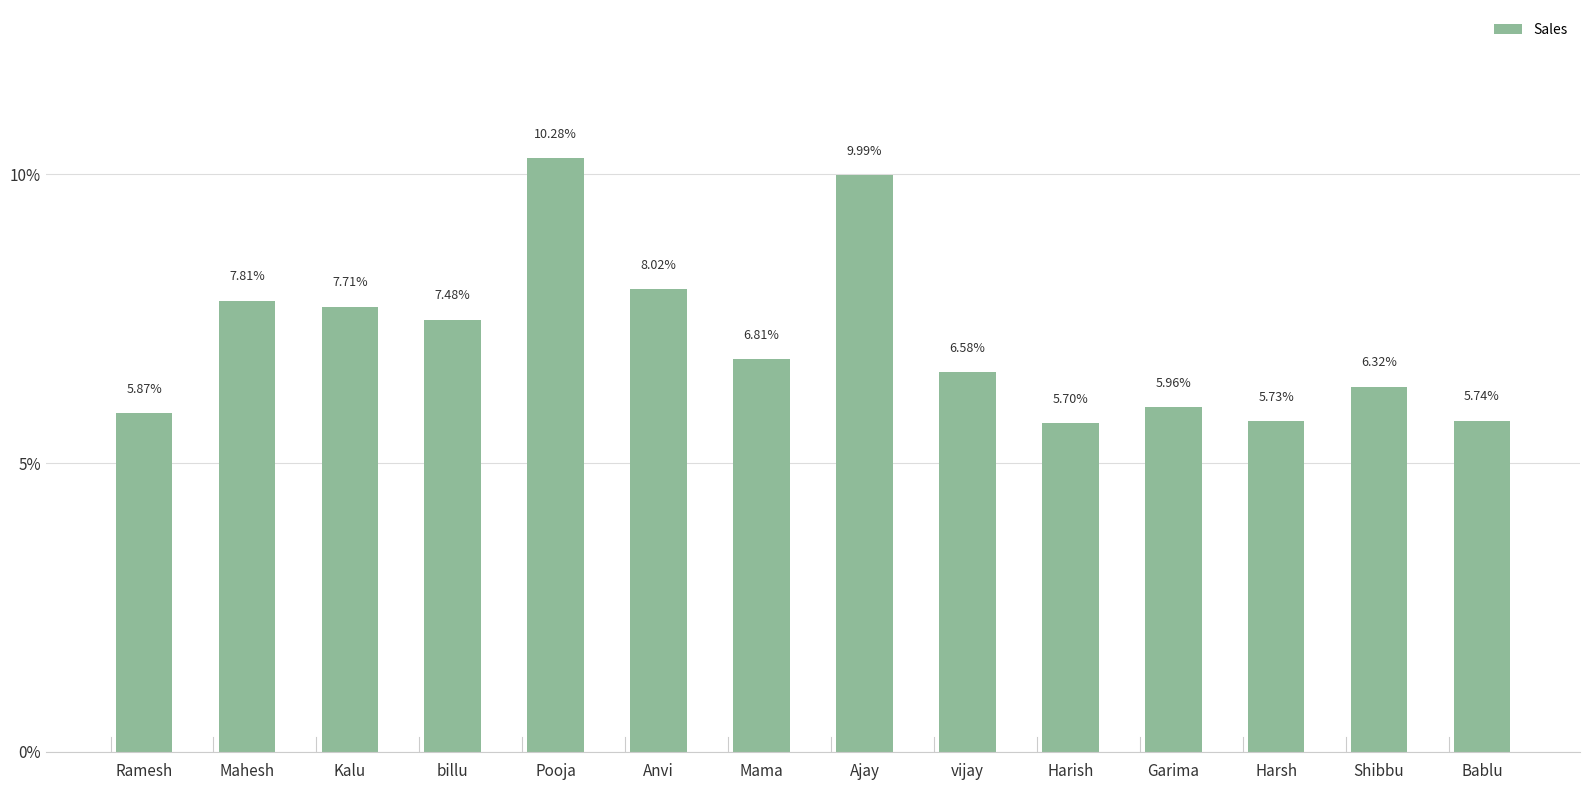

What is the change in value from Mahesh to Mama?

-1.0